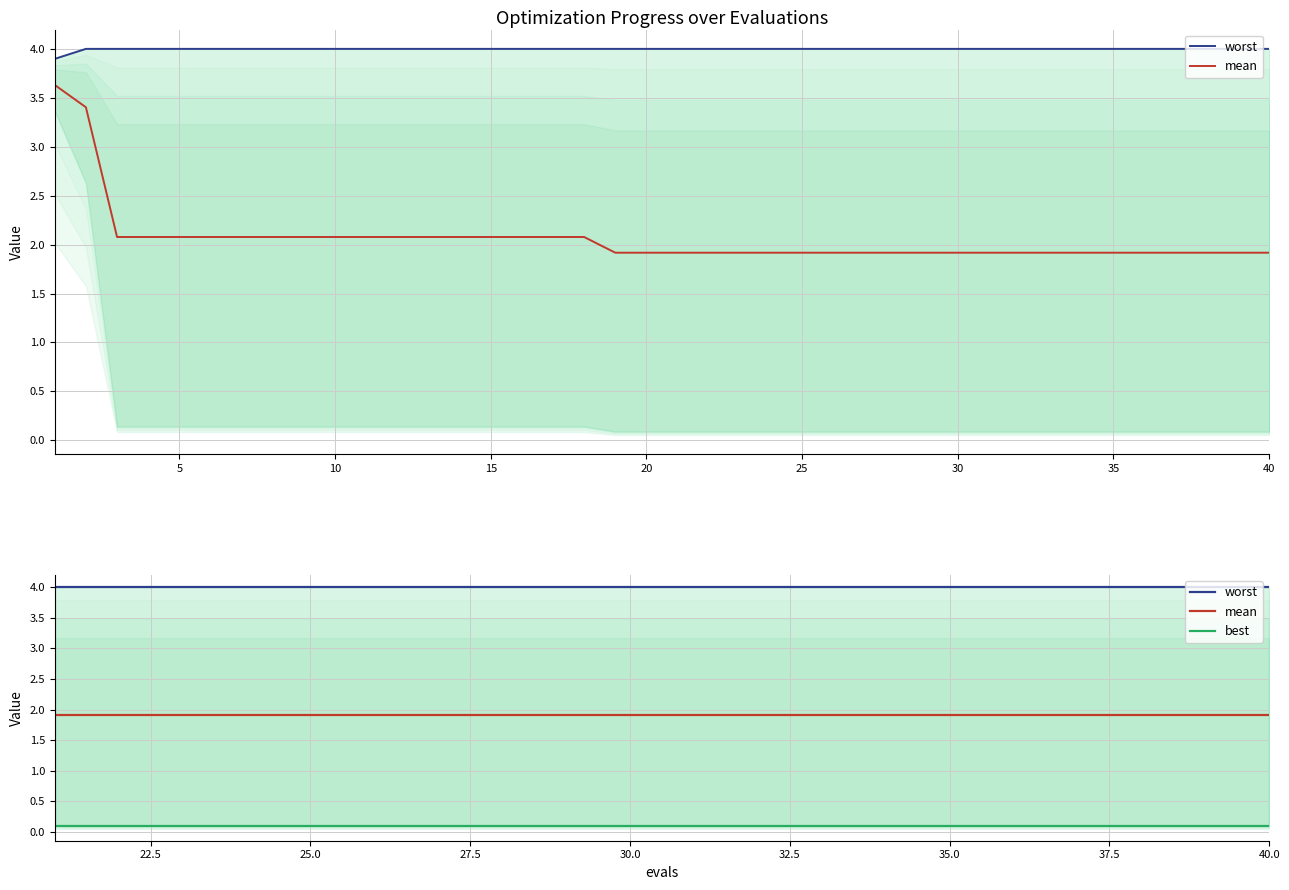

What is the value of the best point at the 10th from the left?

0.1